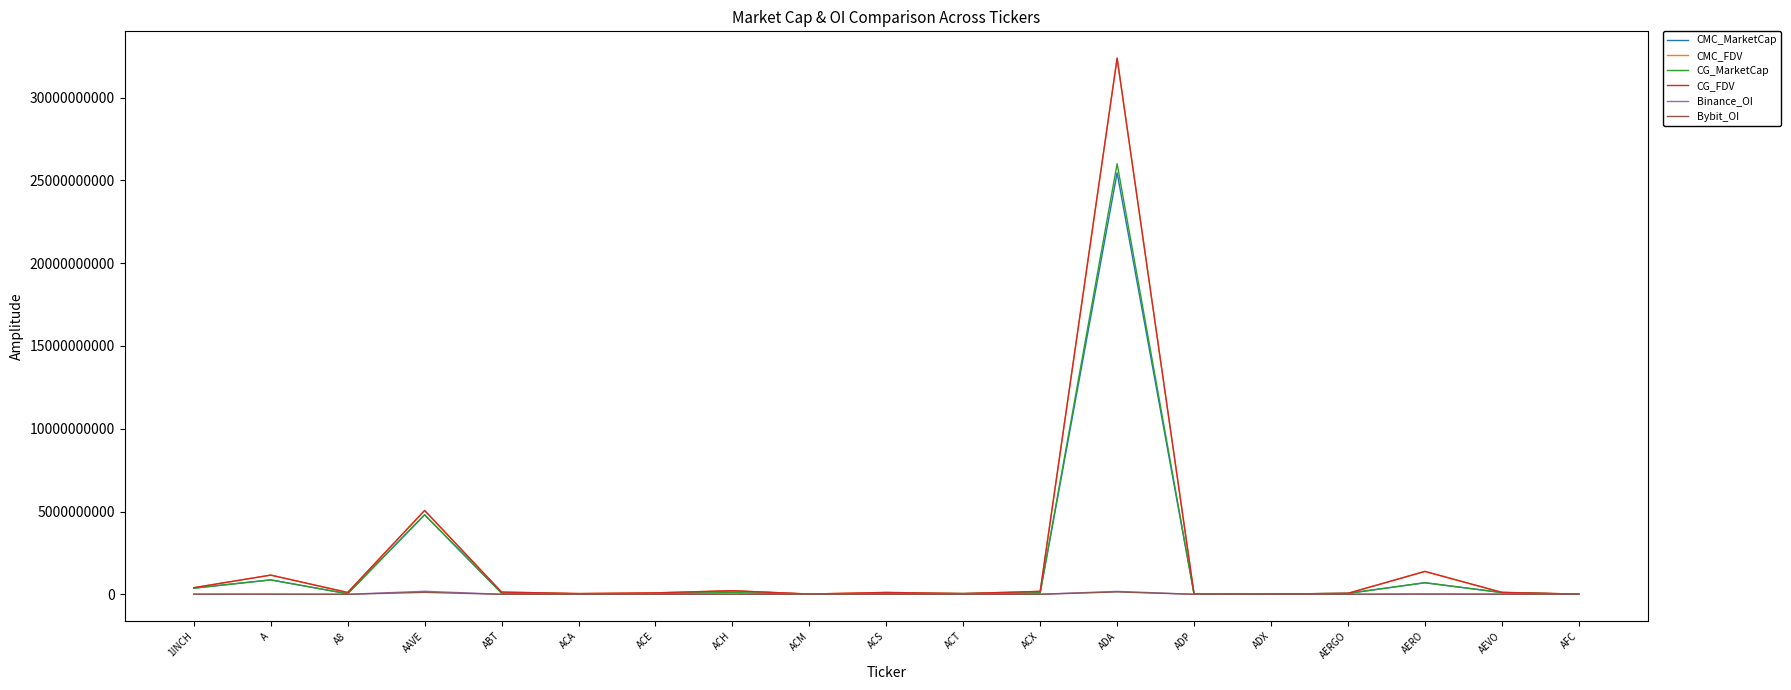

At which label does CG_FDV reach its peak?

ADA